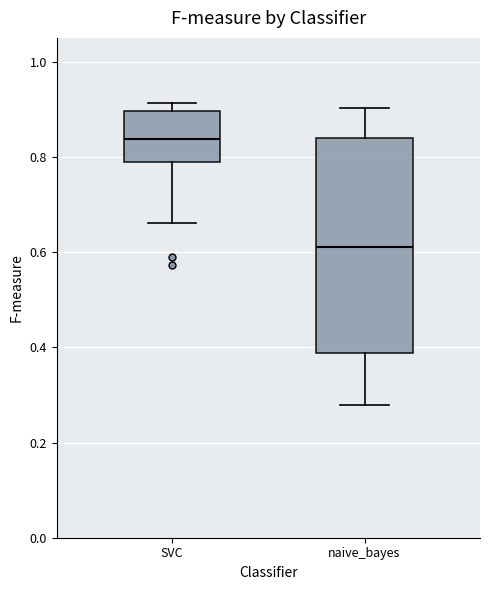

Which box has the lowest median line?

naive_bayes